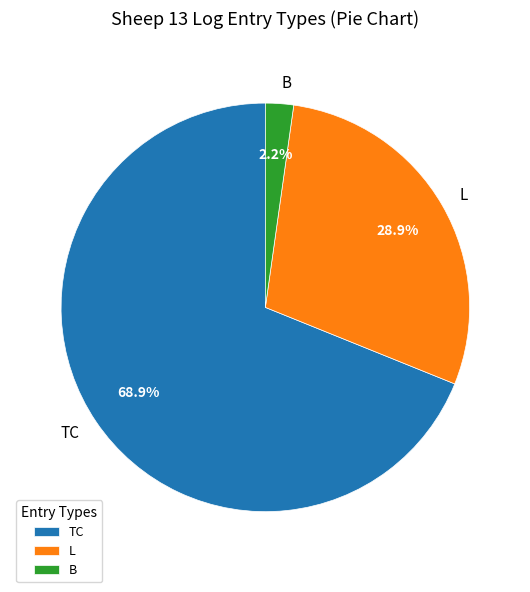

What is the majority slice?

TC